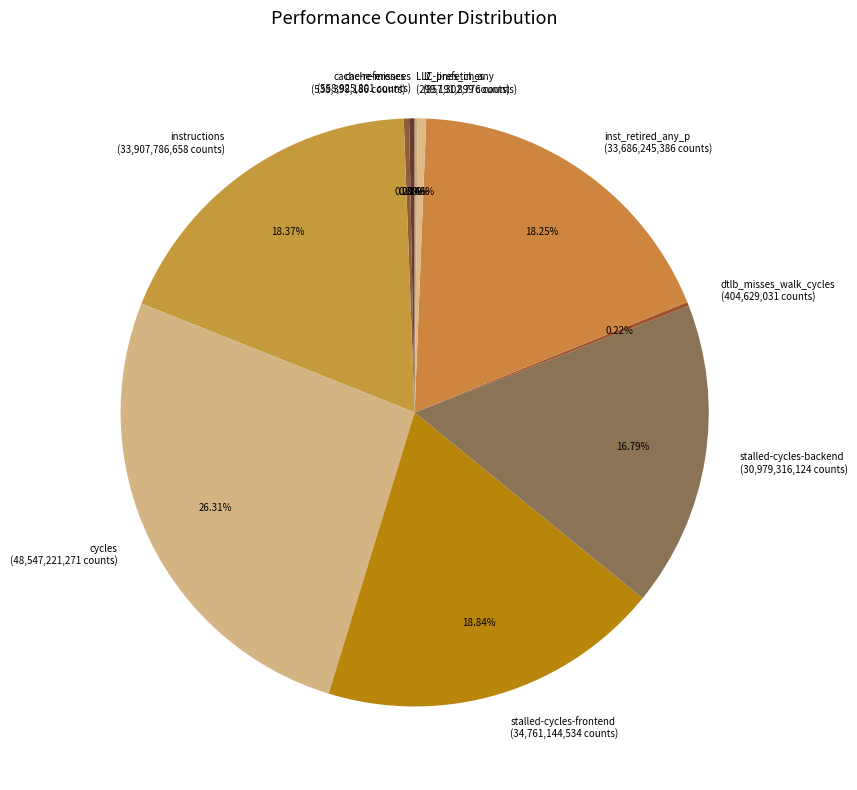

Combined, do l2_lines_in_any (857,302,776 counts) and stalled-cycles-frontend (34,761,144,534 counts) account for over 50%?

No